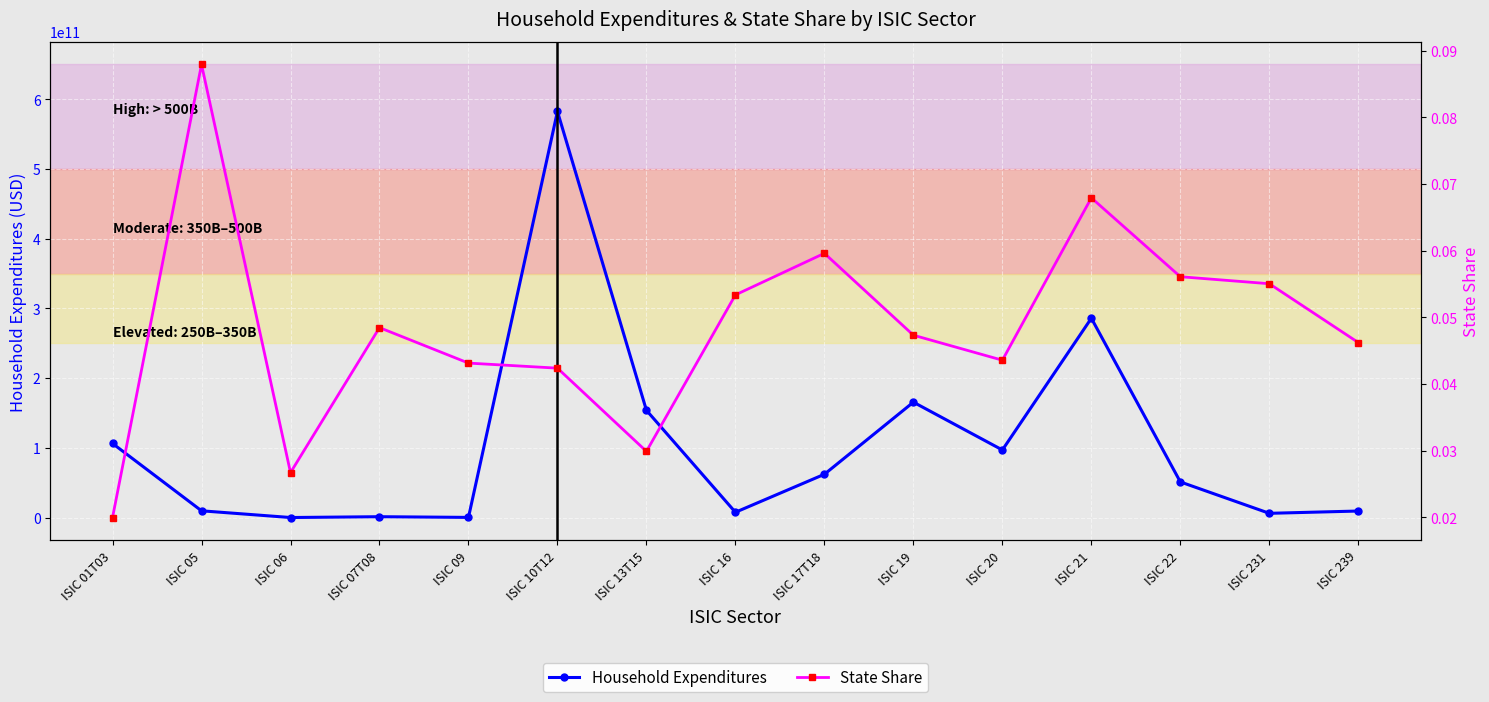

What is the label of the 10th point from the right?

ISIC 10T12